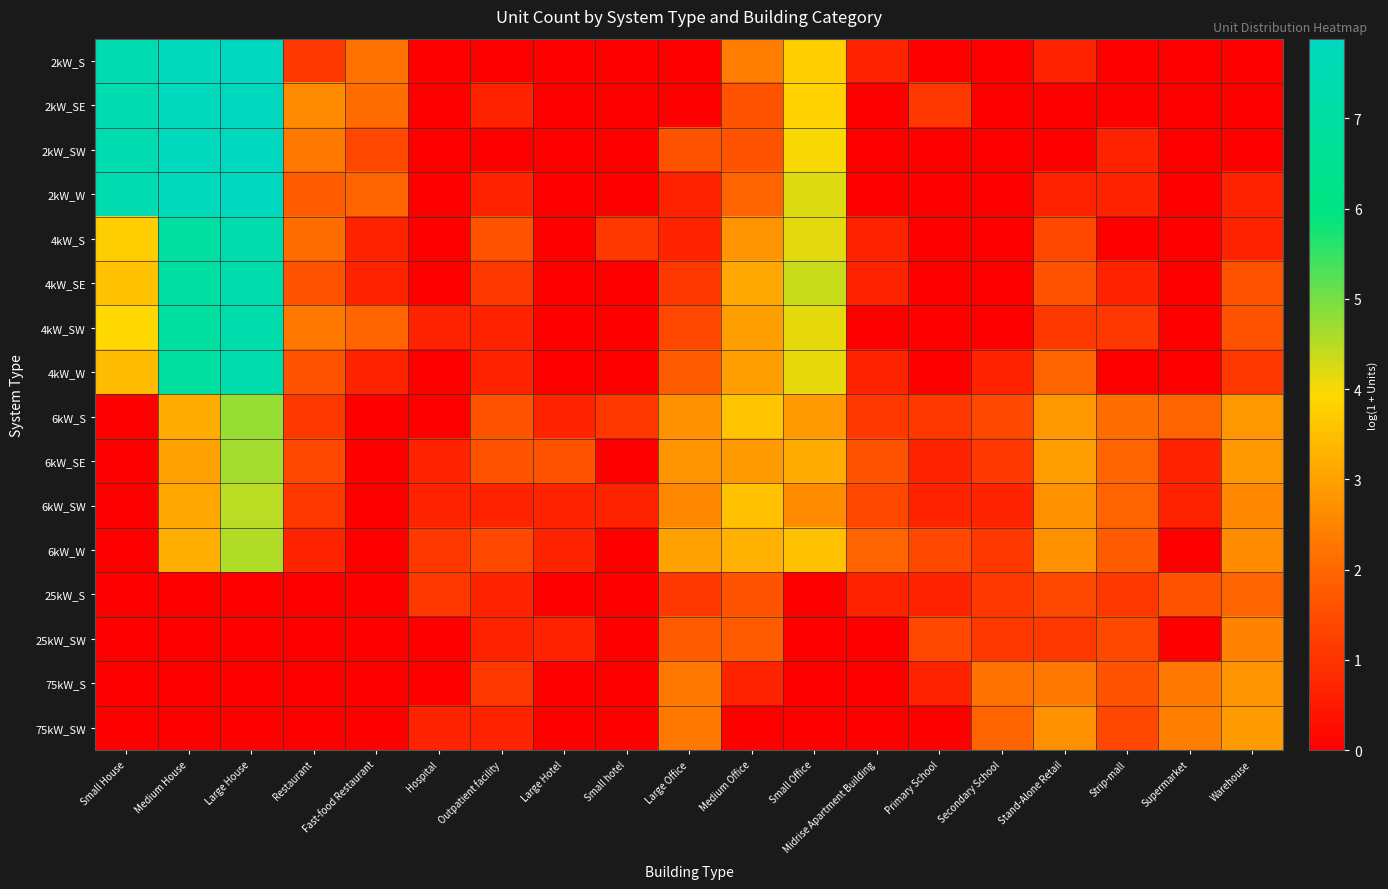

Rank the series by their maximum value, from highest to lowest.

2kW_SW, 2kW_S, 2kW_W, 2kW_SE, 4kW_SW, 4kW_W, 4kW_S, 4kW_SE, 6kW_S, 6kW_SE, 6kW_W, 6kW_SW, 75kW_SW, 75kW_S, 25kW_SW, 25kW_S